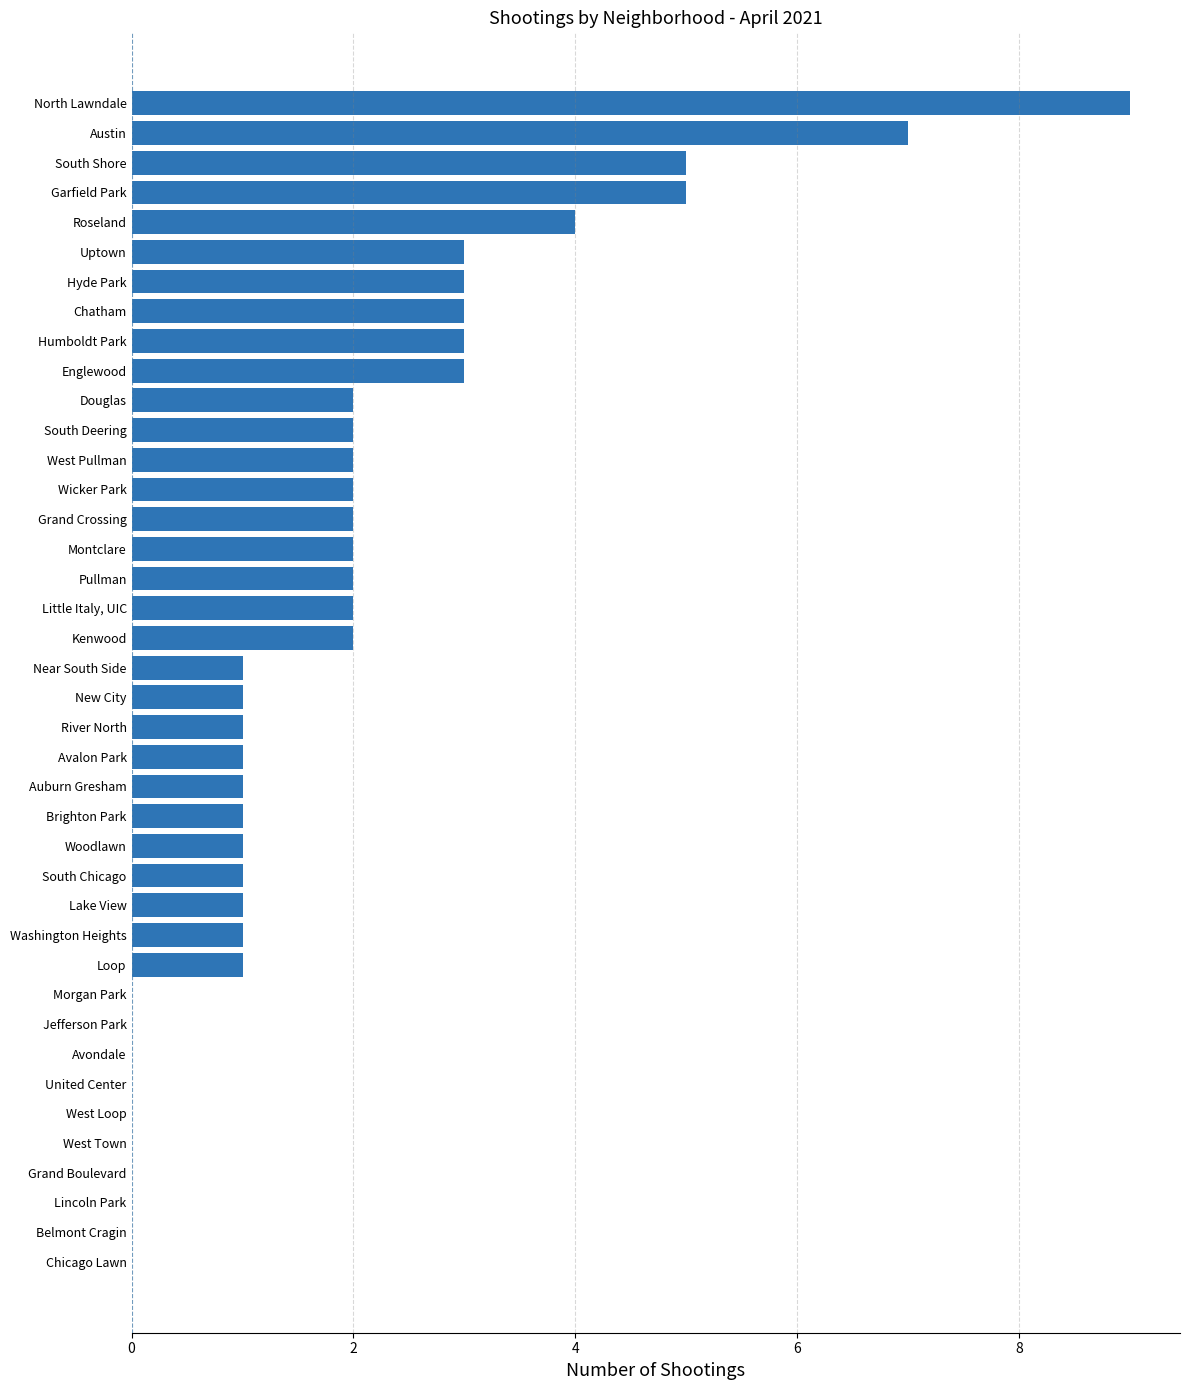

Count the number of data series in this chart.

1